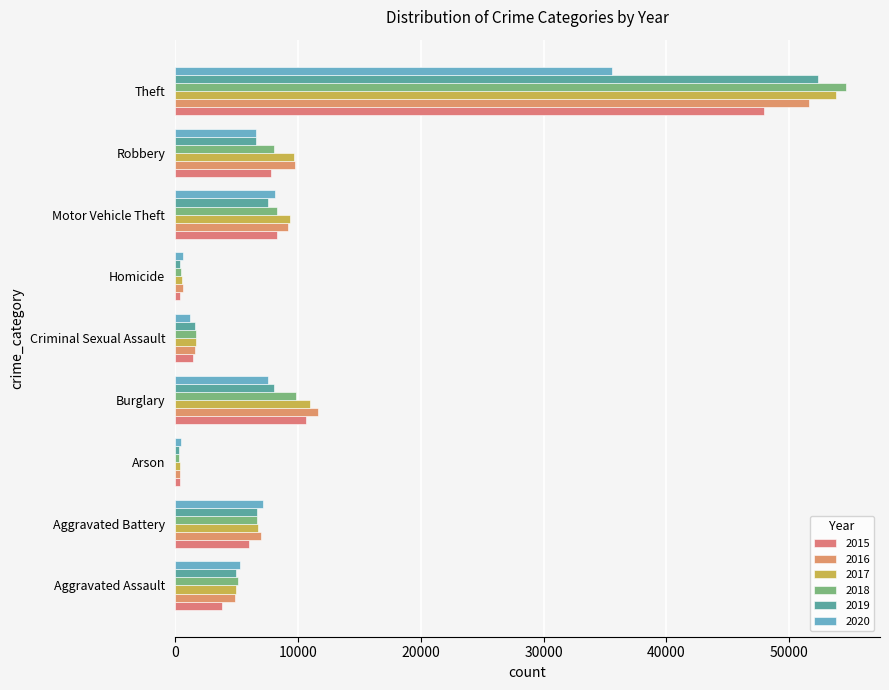

What is the highest value of the 2015 series?

47942